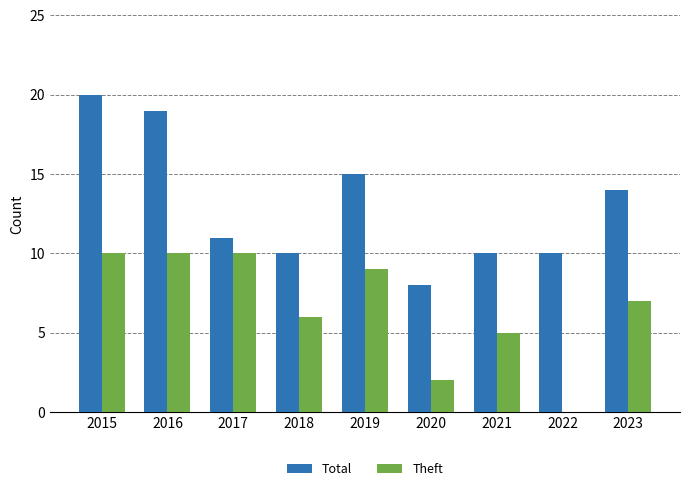

What is the highest value of the Theft series?

10